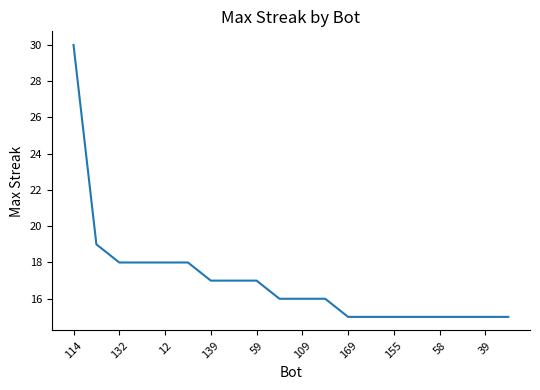

Count the number of data series in this chart.

1